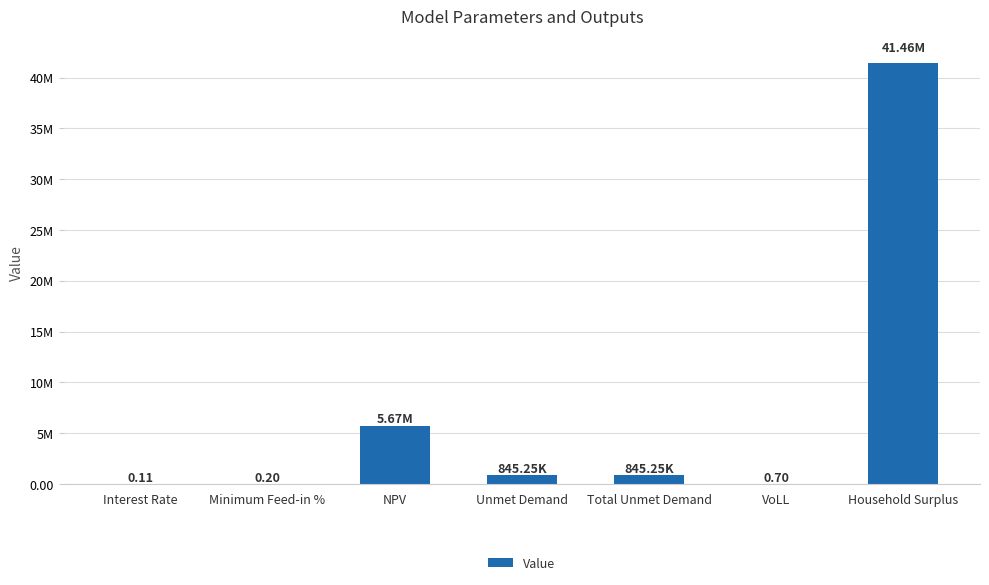

What is the difference between the maximum and minimum values?

41462358.5